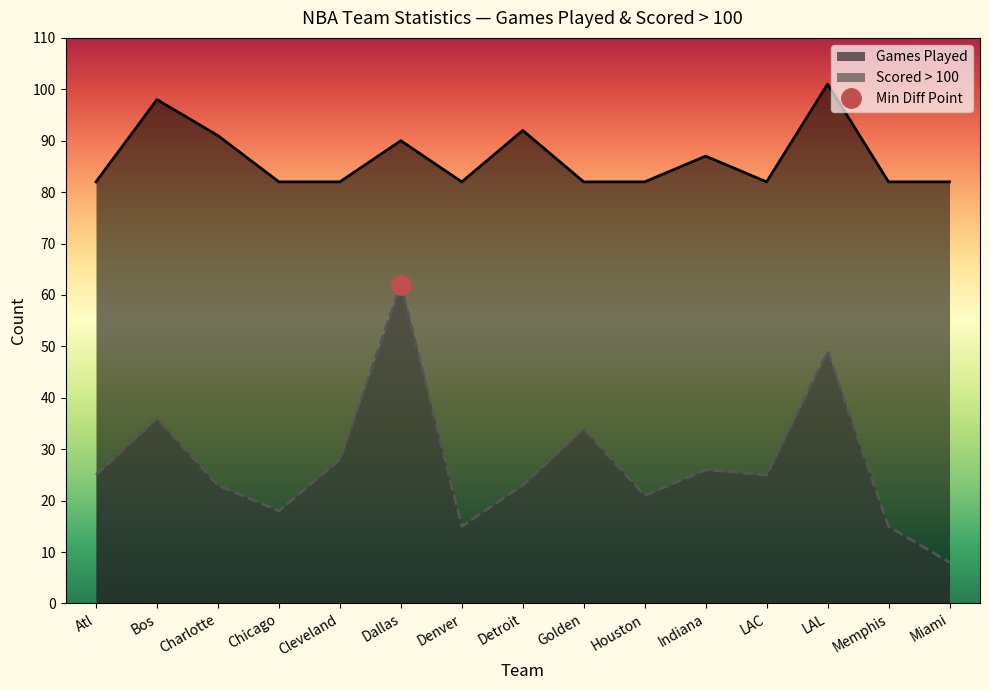

The Games Played series shows 82 at Chicago. True or false?

True